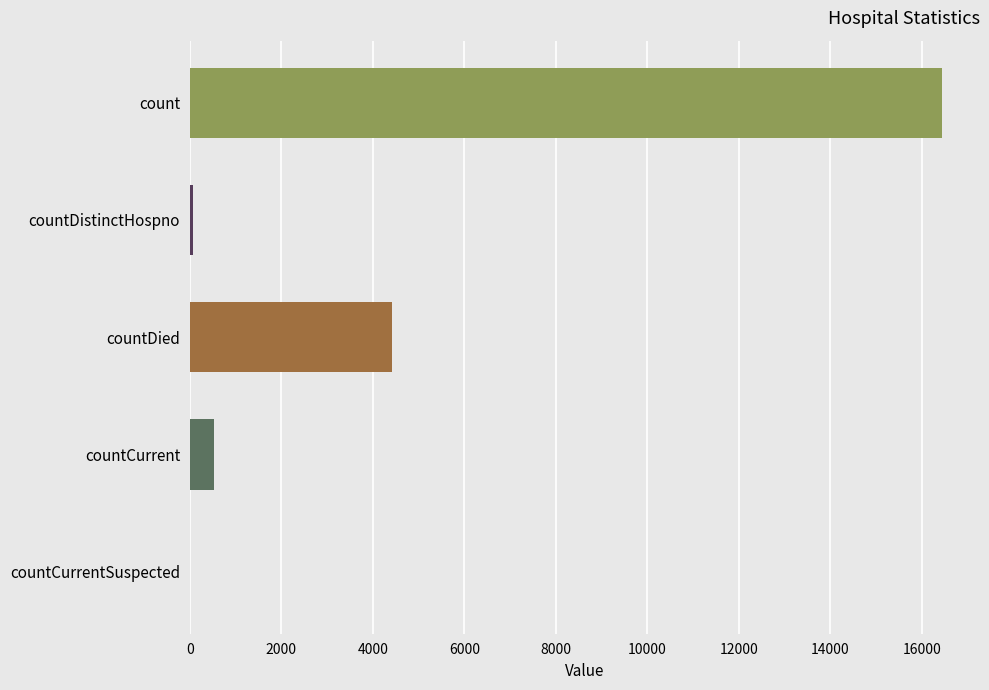

Is it true that the value at countCurrentSuspected is 6103?

False